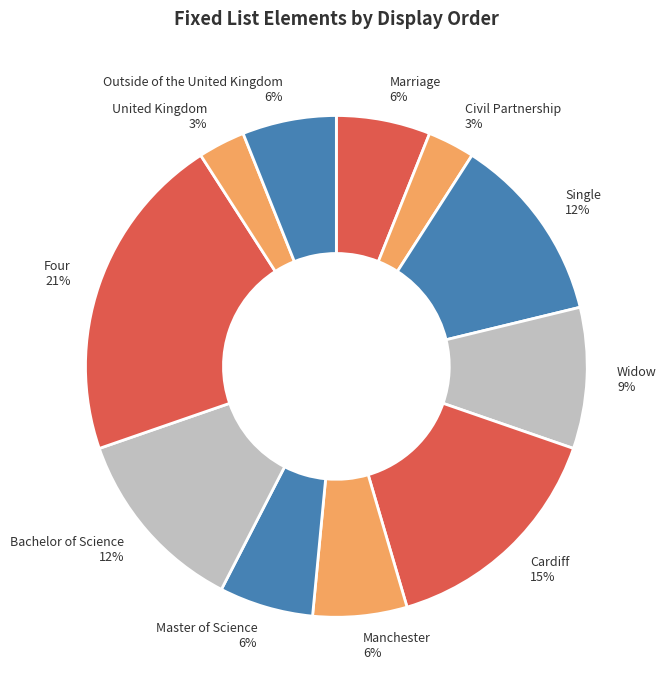

Do United Kingdom and Widow together represent more than half of the pie?

No